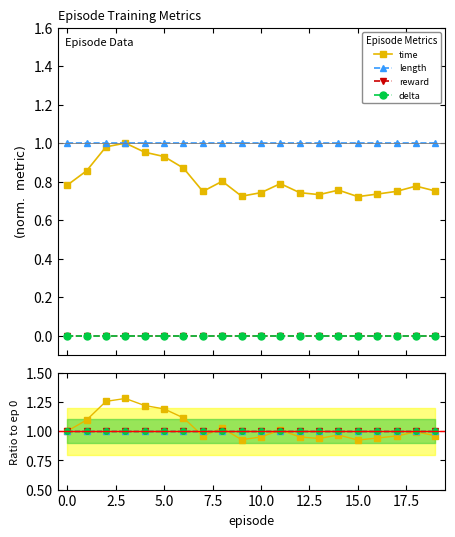

Reading left to right, what are all the values shown in this chart?

time: 1.0	1.1	1.3	1.3	1.2	1.2	1.1	1.0	1.0	0.9	1.0	1.0	1.0	0.9	1.0	0.9	0.9	1.0	1.0	1.0
length: 1.0	1.0	1.0	1.0	1.0	1.0	1.0	1.0	1.0	1.0	1.0	1.0	1.0	1.0	1.0	1.0	1.0	1.0	1.0	1.0
reward: 1.0	1.0	1.0	1.0	1.0	1.0	1.0	1.0	1.0	1.0	1.0	1.0	1.0	1.0	1.0	1.0	1.0	1.0	1.0	1.0
delta: 1.0	1.0	1.0	1.0	1.0	1.0	1.0	1.0	1.0	1.0	1.0	1.0	1.0	1.0	1.0	1.0	1.0	1.0	1.0	1.0